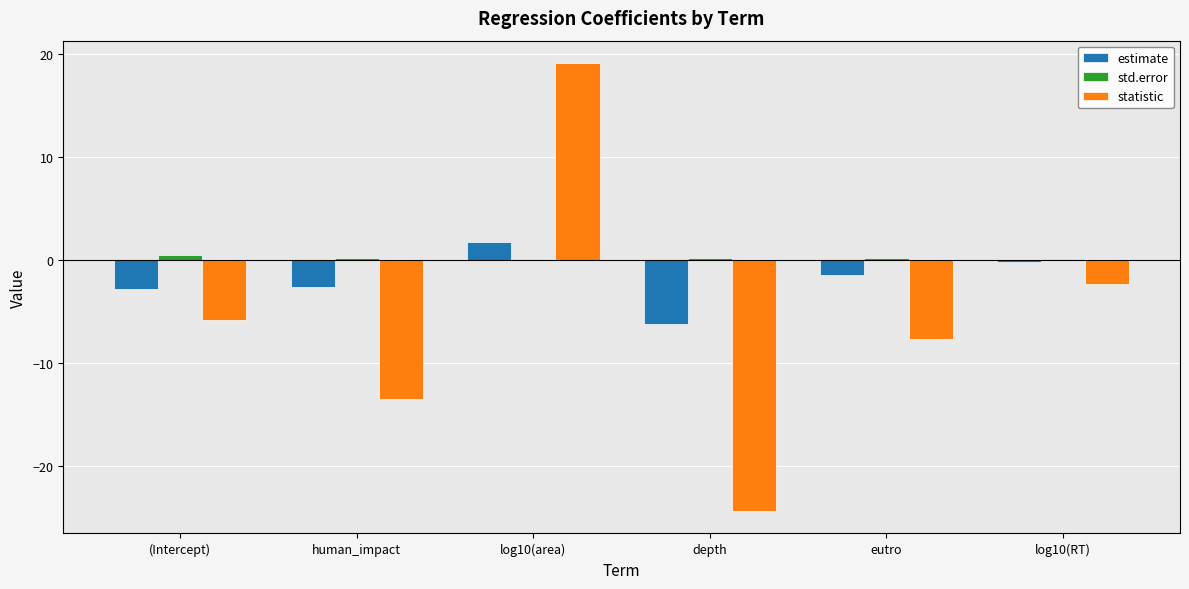

What is the difference between the statistic values at eutro and log10(RT)?

5.3